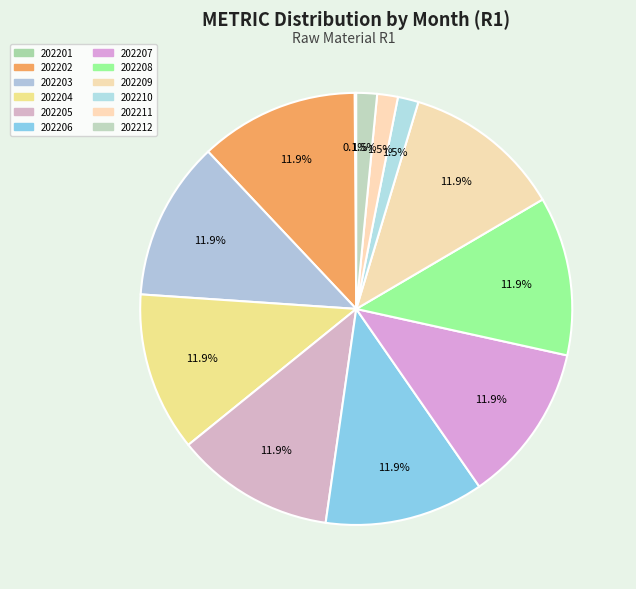

Does any single category account for the majority?

No